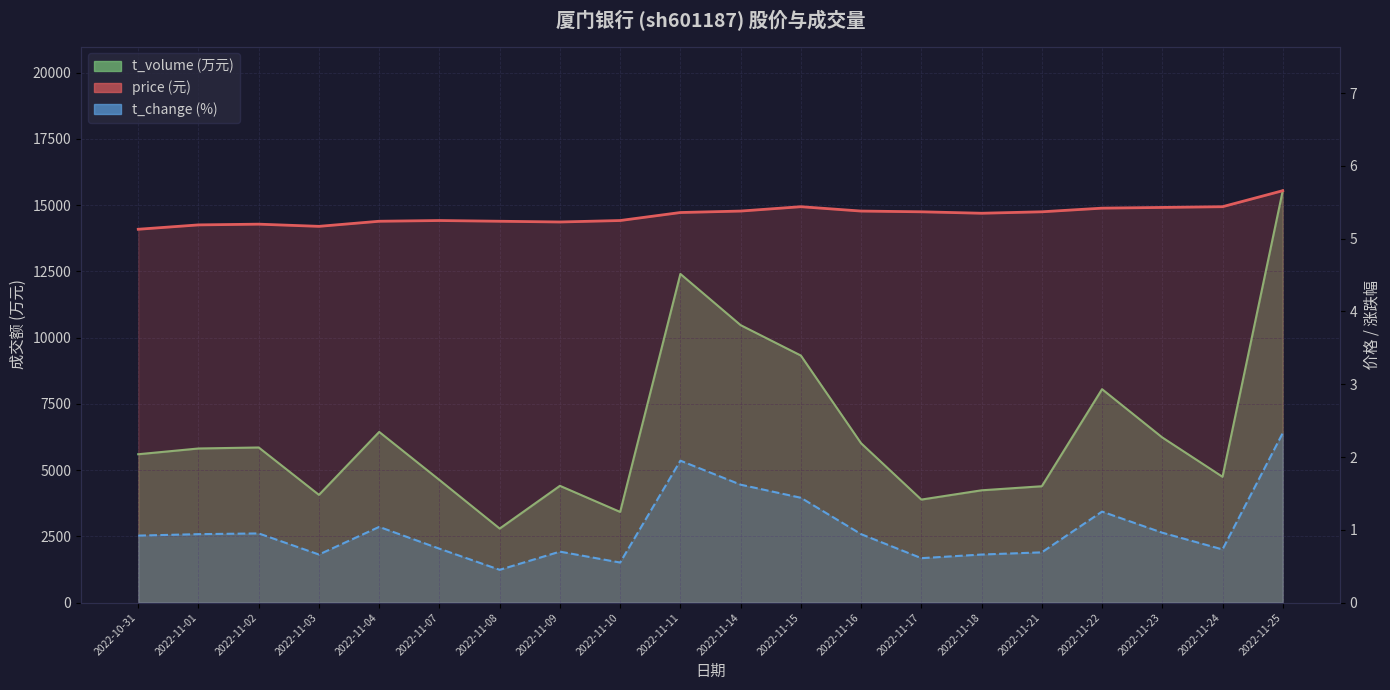

Reading left to right, extract all data points from this chart.

price: 5.1	5.2	5.2	5.2	5.2	5.2	5.2	5.2	5.2	5.4	5.4	5.4	5.4	5.4	5.3	5.4	5.4	5.4	5.4	5.7
t_change: 0.9	0.9	0.9	0.7	1.0	0.7	0.5	0.7	0.6	1.9	1.6	1.4	0.9	0.6	0.7	0.7	1.2	1.0	0.7	2.3
t_volume: 5597.0	5814.0	5852.0	4064.0	6439.0	4626.0	2792.0	4405.0	3420.0	12401.0	10469.0	9321.0	6011.0	3886.0	4236.0	4389.0	8052.0	6230.0	4746.0	15542.0